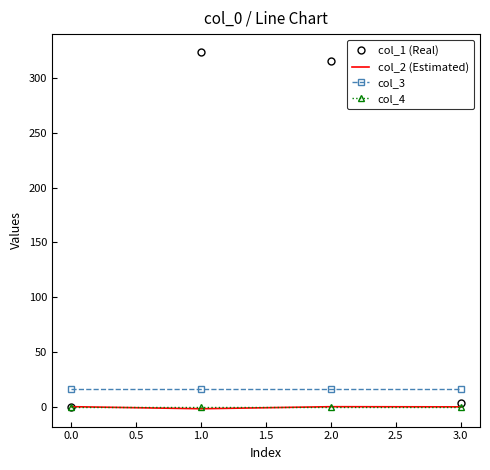

What is the sum of all col_2 (Estimated) values?

-2.1